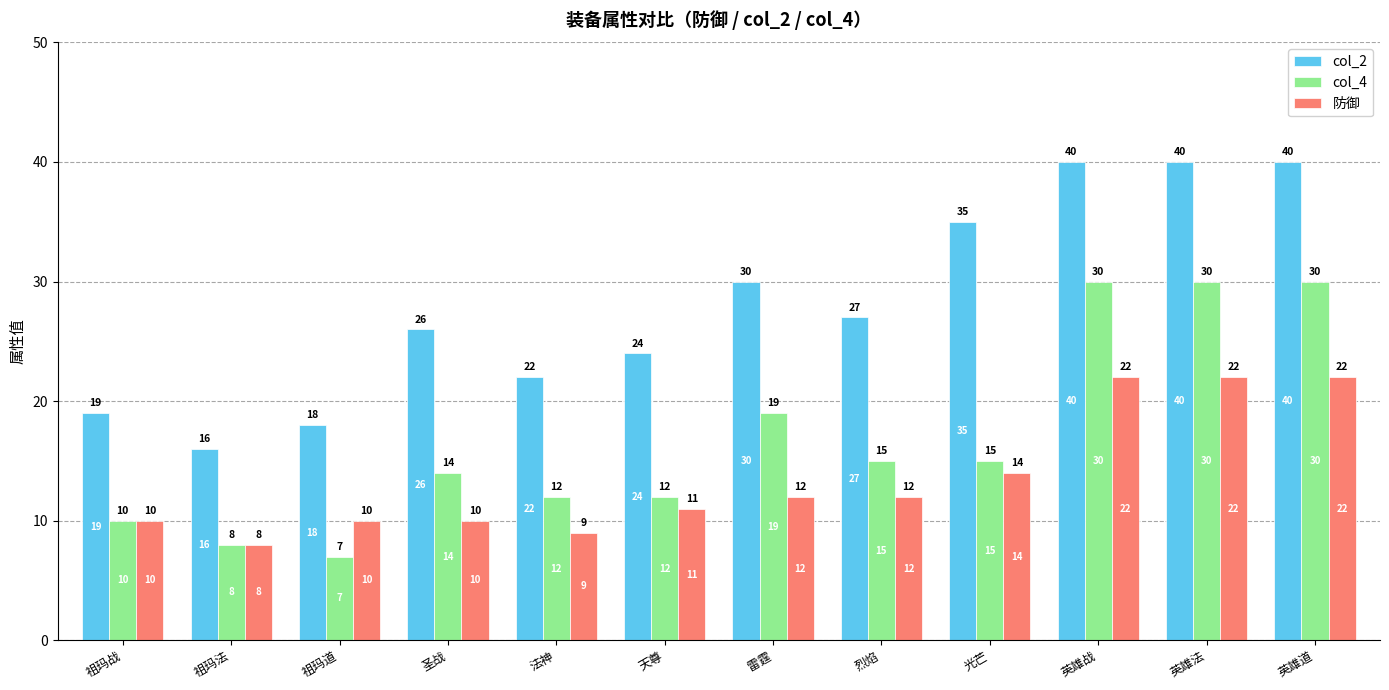

What is the total value across all series at 英雄道?

92